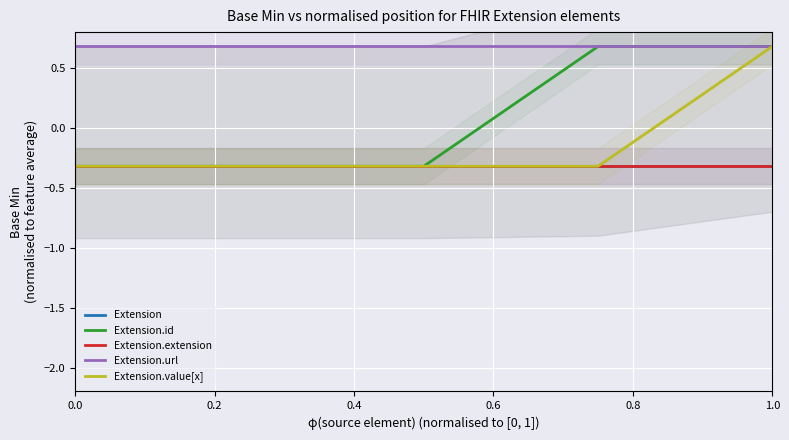

At which category is the sum across all series the highest?

0.8